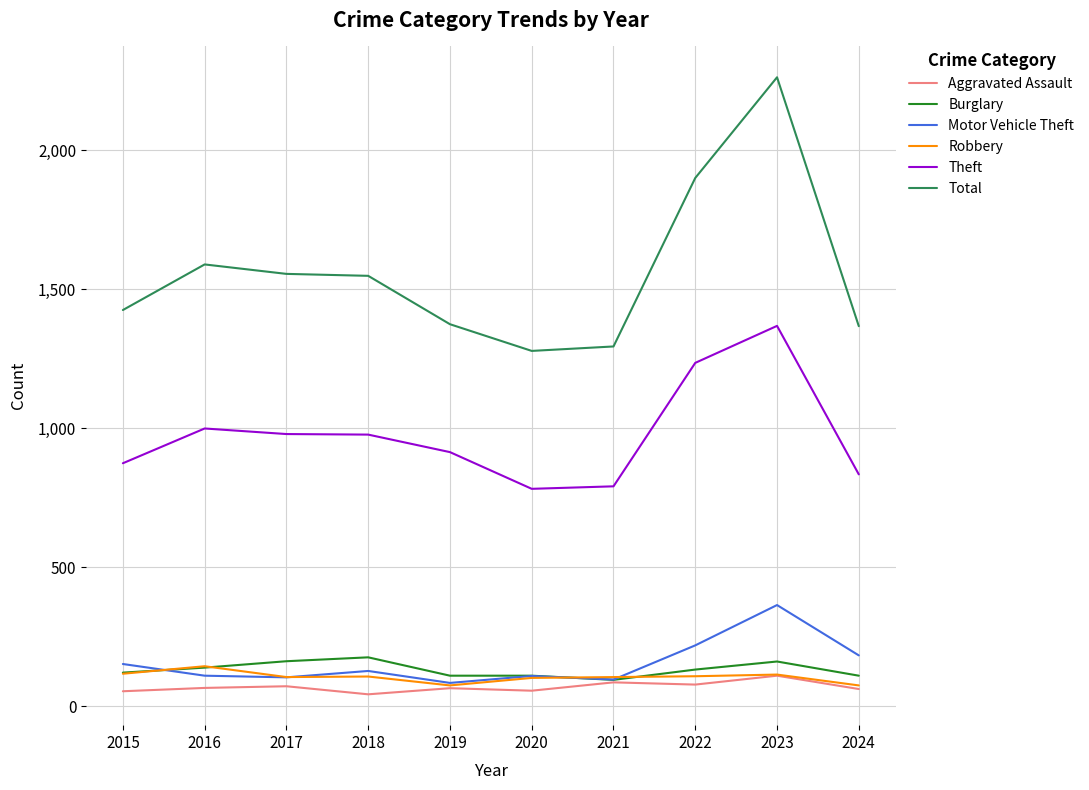

Is it true that Theft equals 1092 at 2021?

False